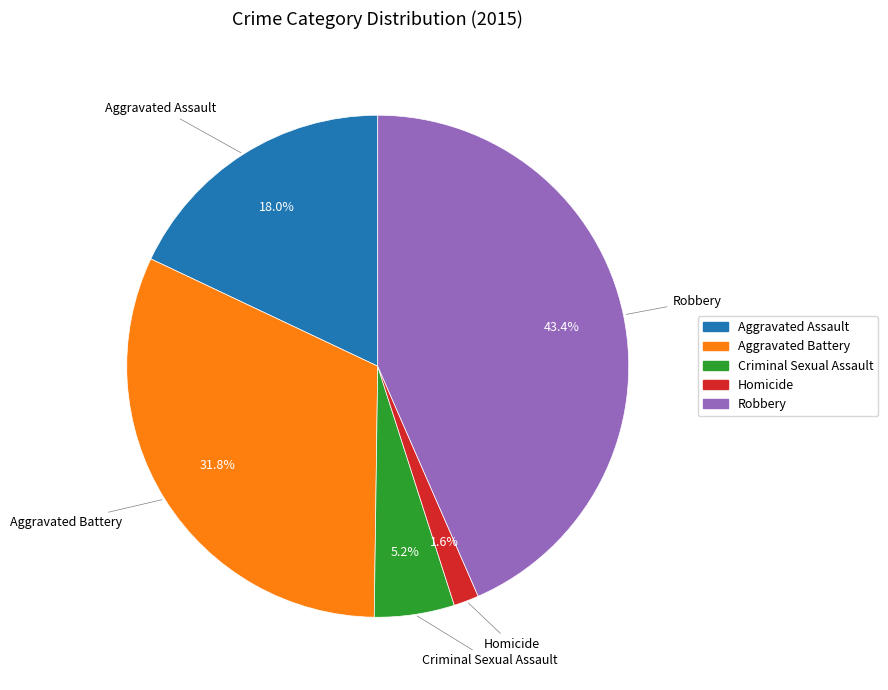

To the nearest percent, what is the average slice percentage?

20%